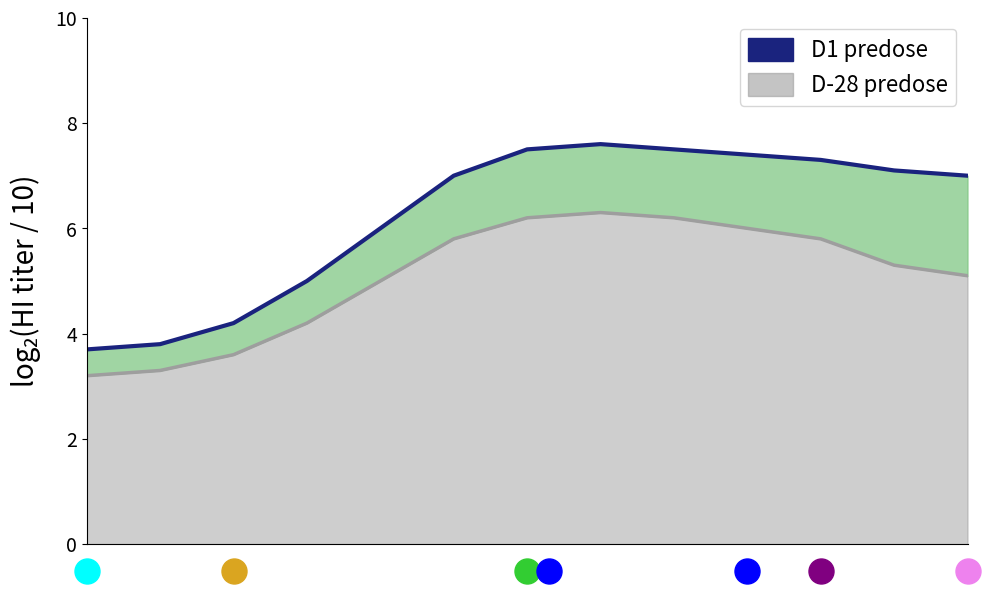

List the labels in order of value, smallest first.

0, 1, 2, 3, 4, 5, 12, 11, 10, 9, 6, 8, 7